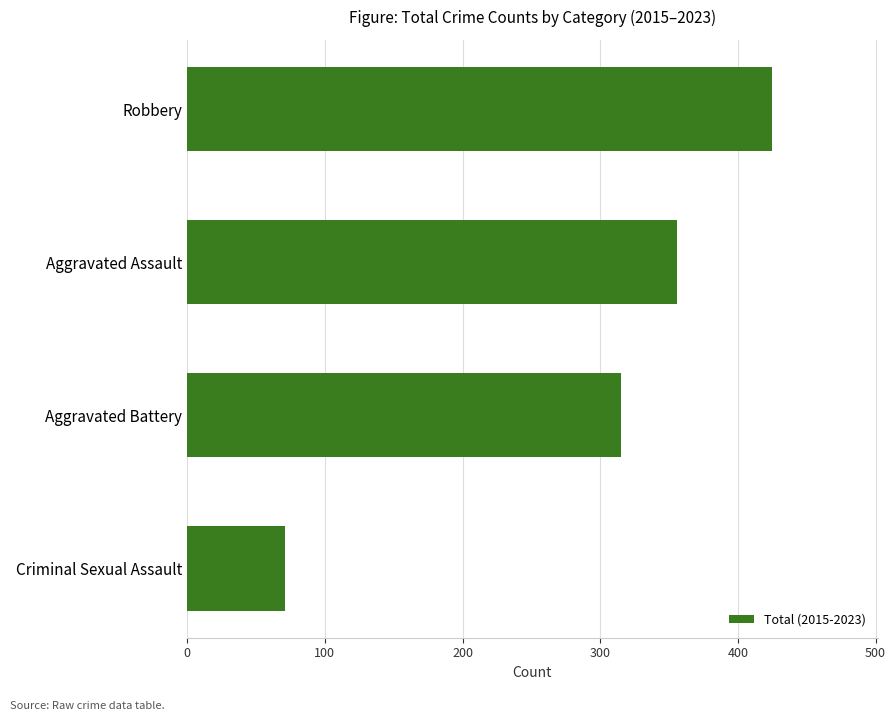

Are the bars grouped side by side (vs. stacked)?

No